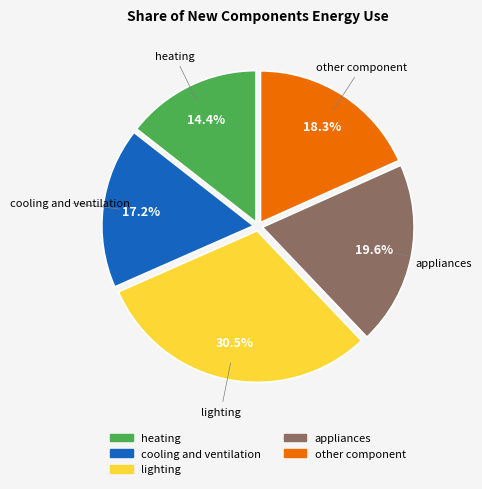

Is there a majority slice in this chart?

No